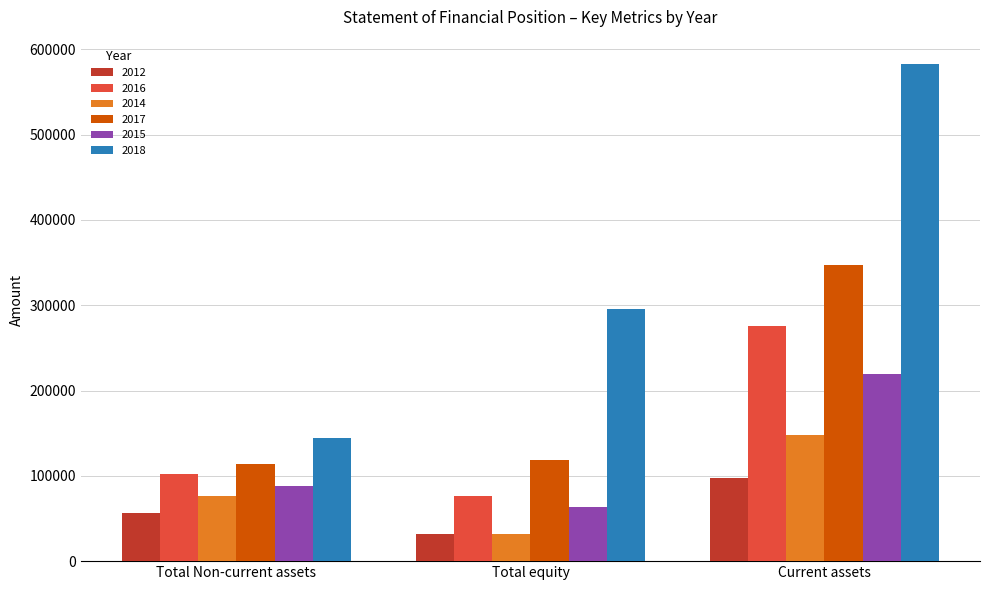

How many series are shown in this chart?

6